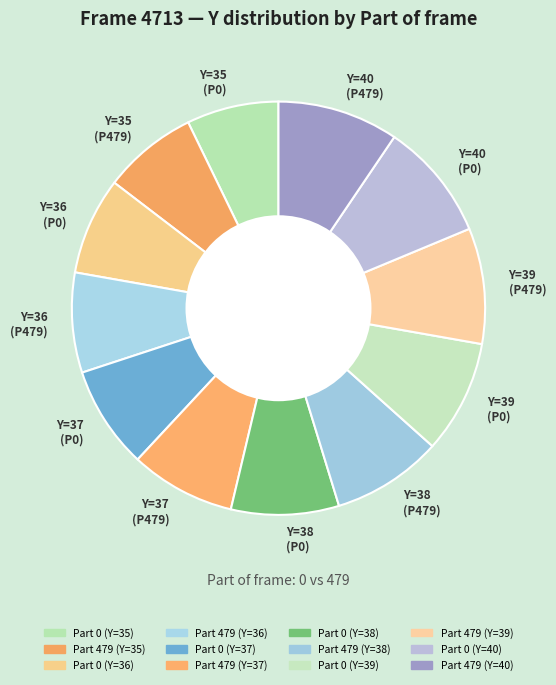

Combined, do Y=35 (P0) and Y=36 (P479) account for over 50%?

No